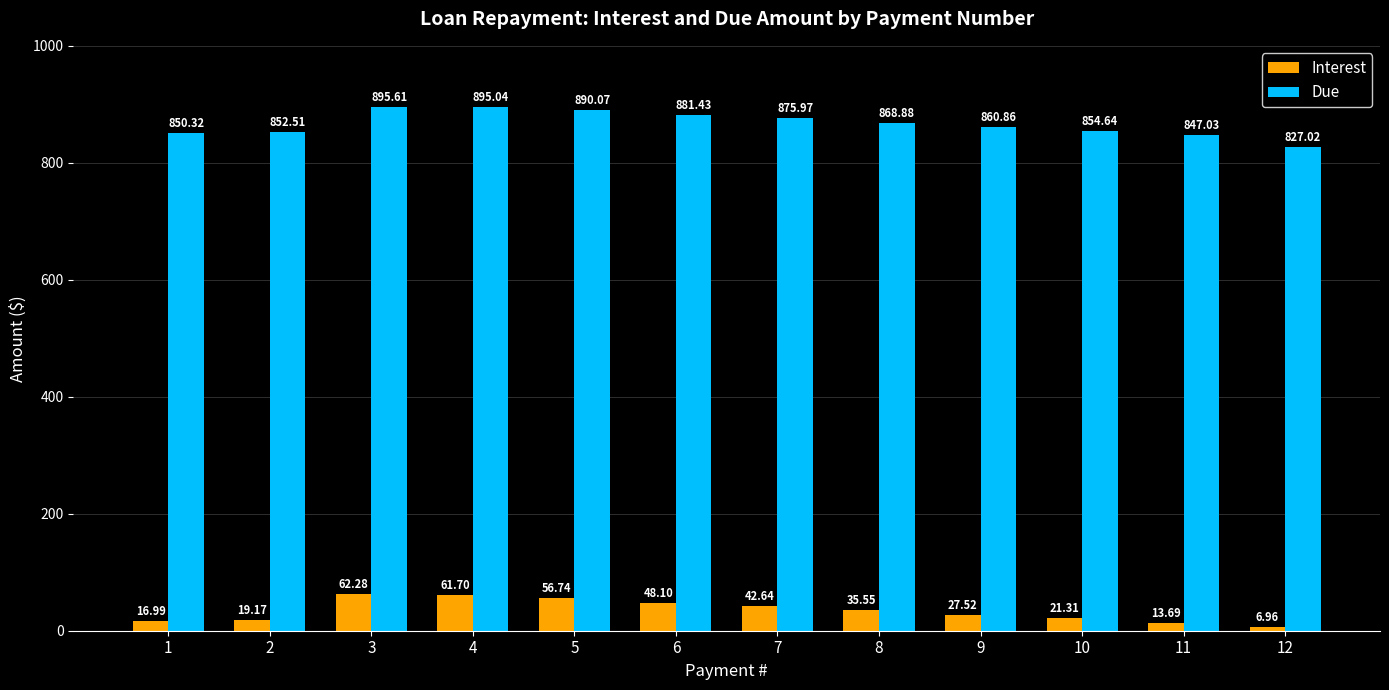

Is the value of Interest at 2 greater than the value of Due at 3?

No